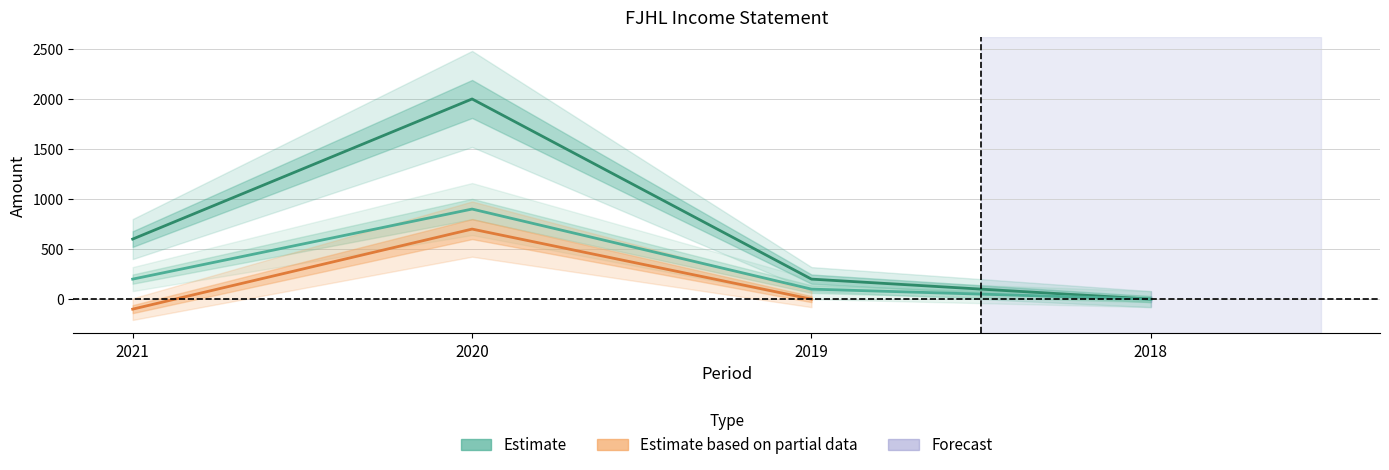

Where is the first local maximum for Total Revenue?

2020